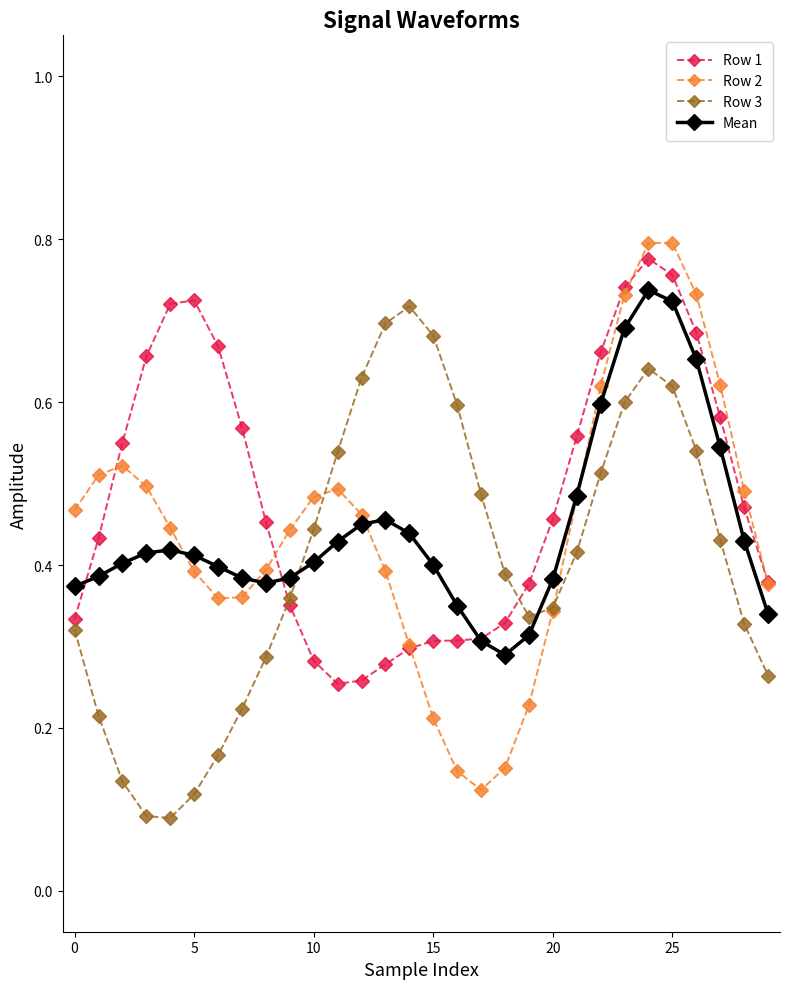

True or false: Row 3 and Mean cross at least once.

True